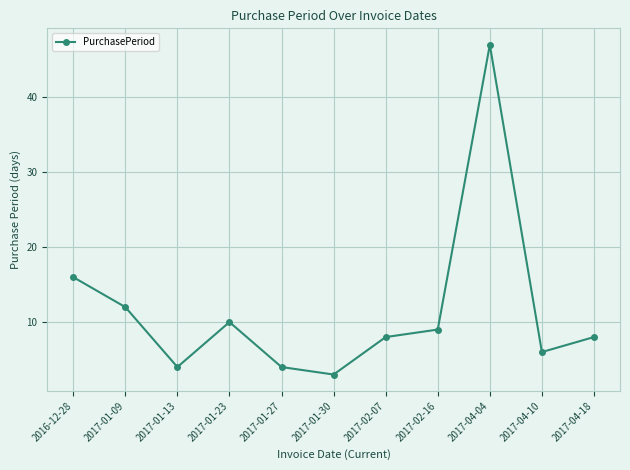

The chart shows a value of 10 at 2017-01-23. True or false?

True